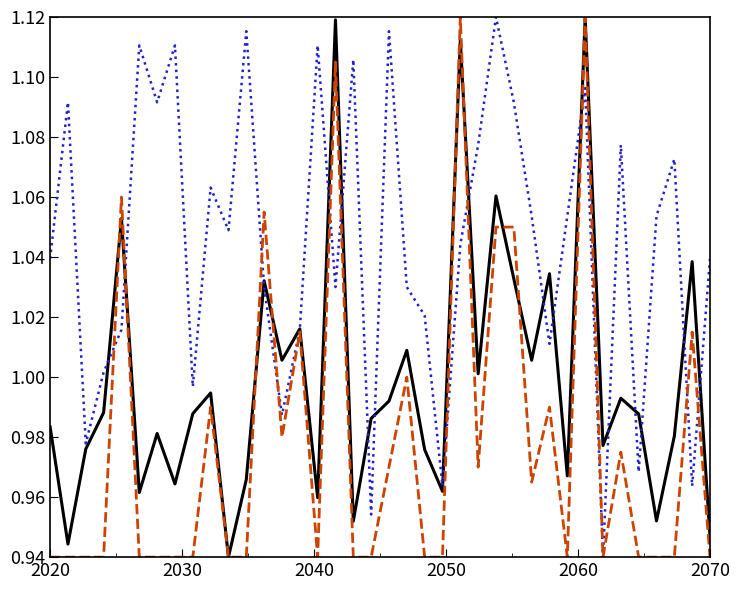

How many distinct data groups are displayed?

3